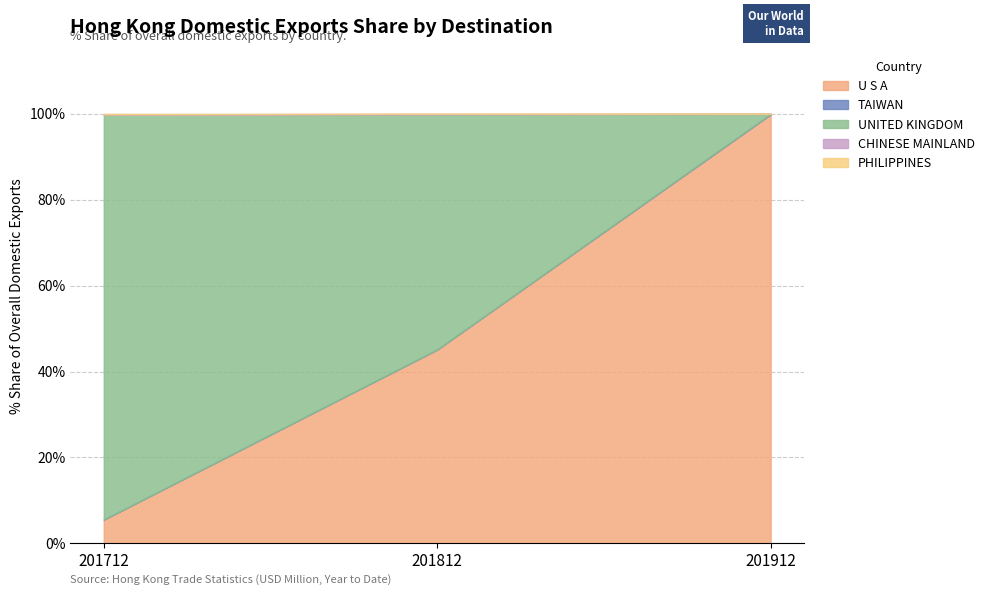

Rank the categories by U S A value from highest to lowest.

201912, 201812, 201712